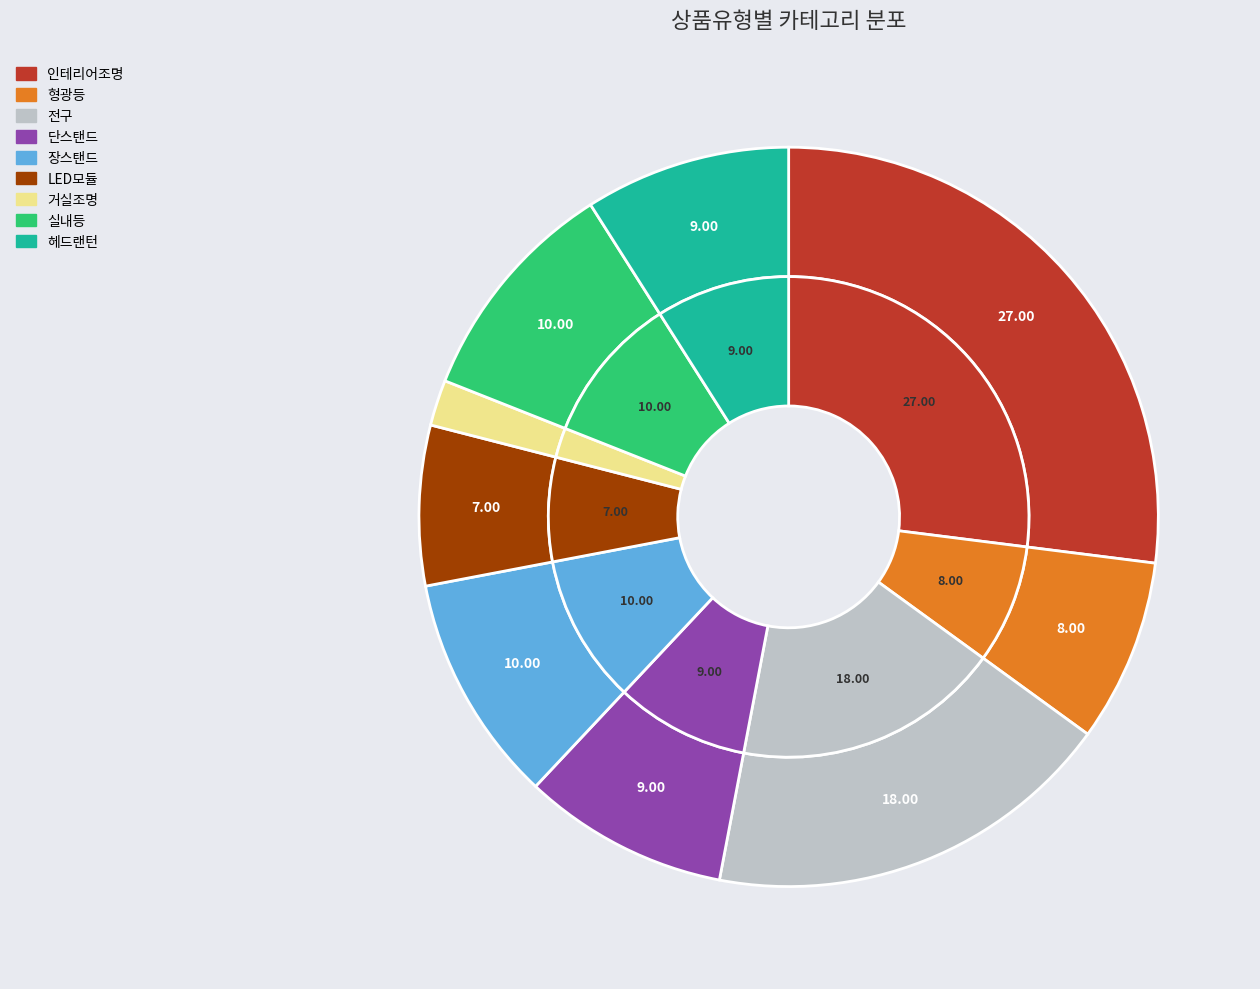

To the nearest percent, what is the difference between the largest and smallest slice percentages?

25%